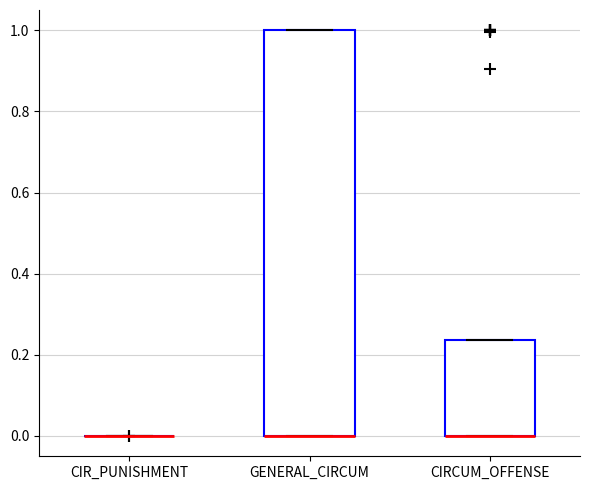

Where is the upper edge of the box for GENERAL_CIRCUM on the y-axis? The values are not printed on the chart, so give them approximately, as read against the axis.

1.00